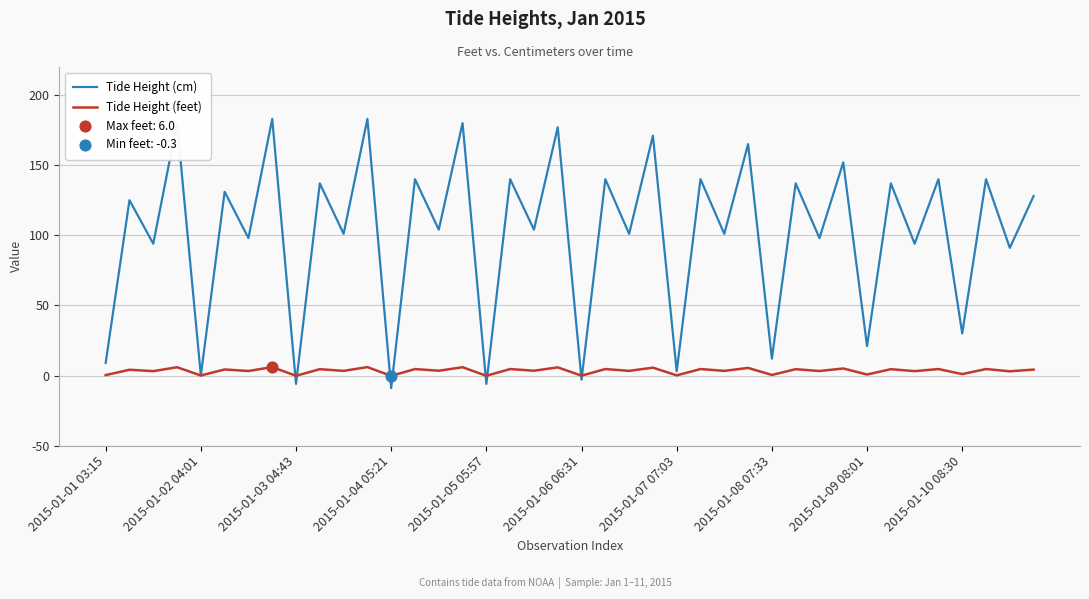

What is the maximum value for Tide Height (cm)?

183.0